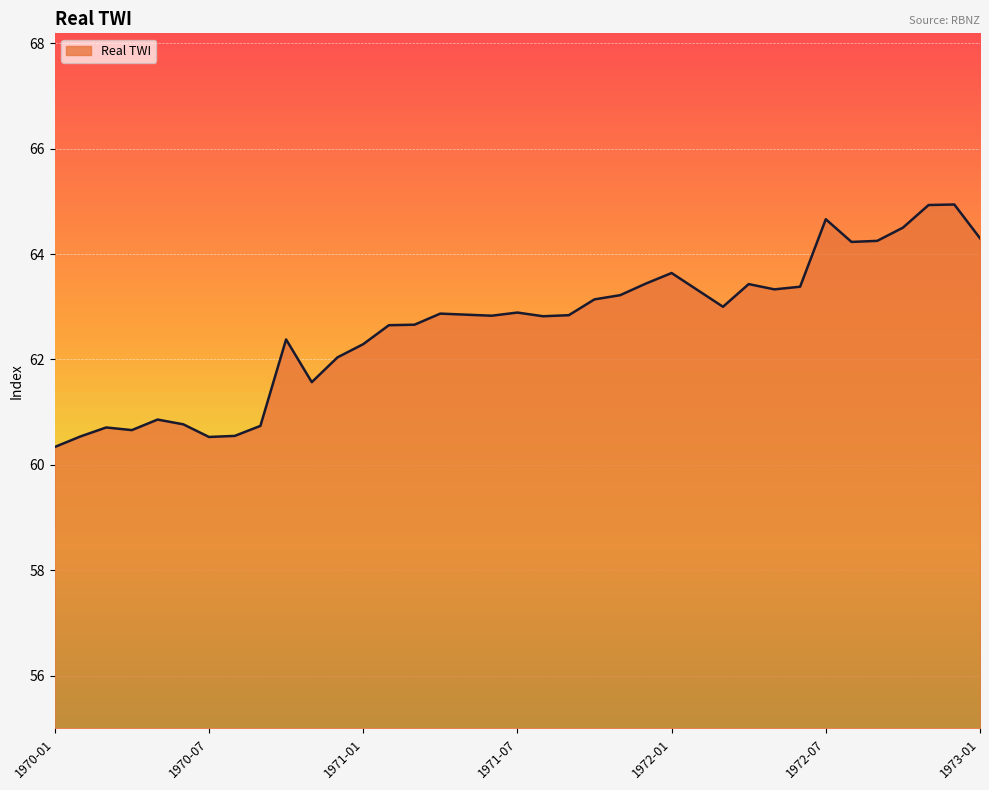

What is the greatest value displayed?

64.9